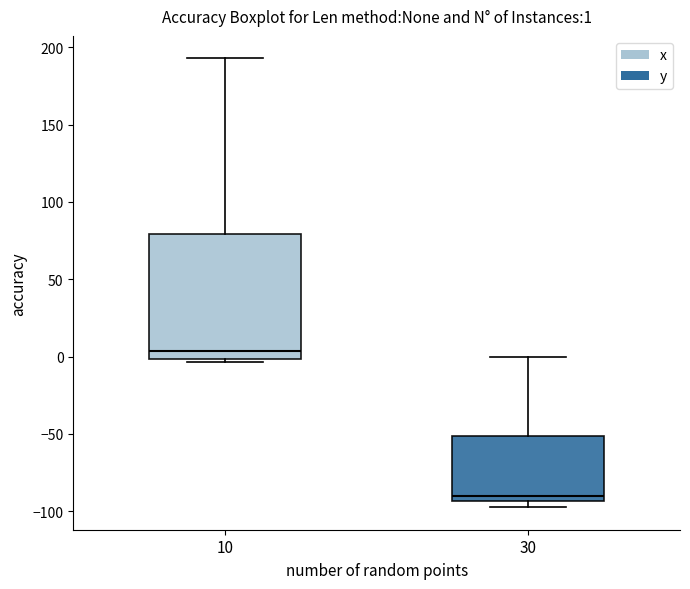

Which box is the tallest, from its lower edge to its upper edge?

10